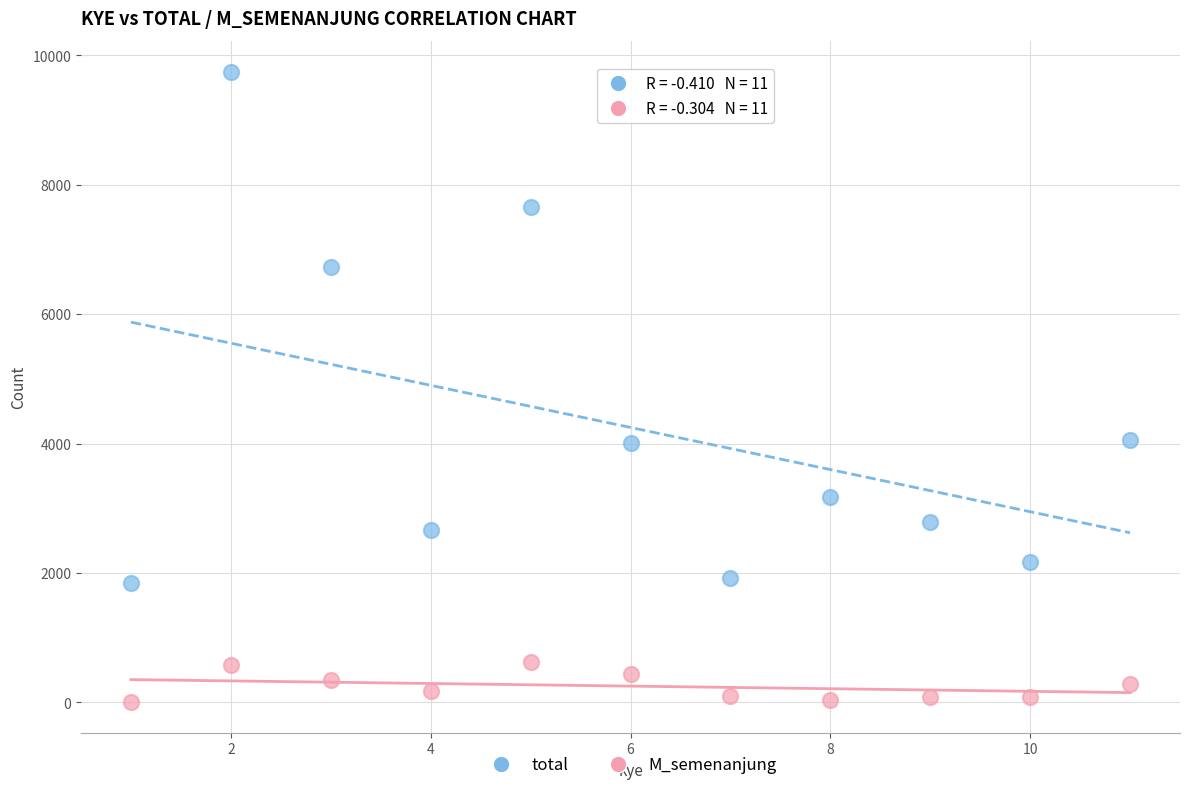

In the total series, what Y value is closest to 5795?

6733